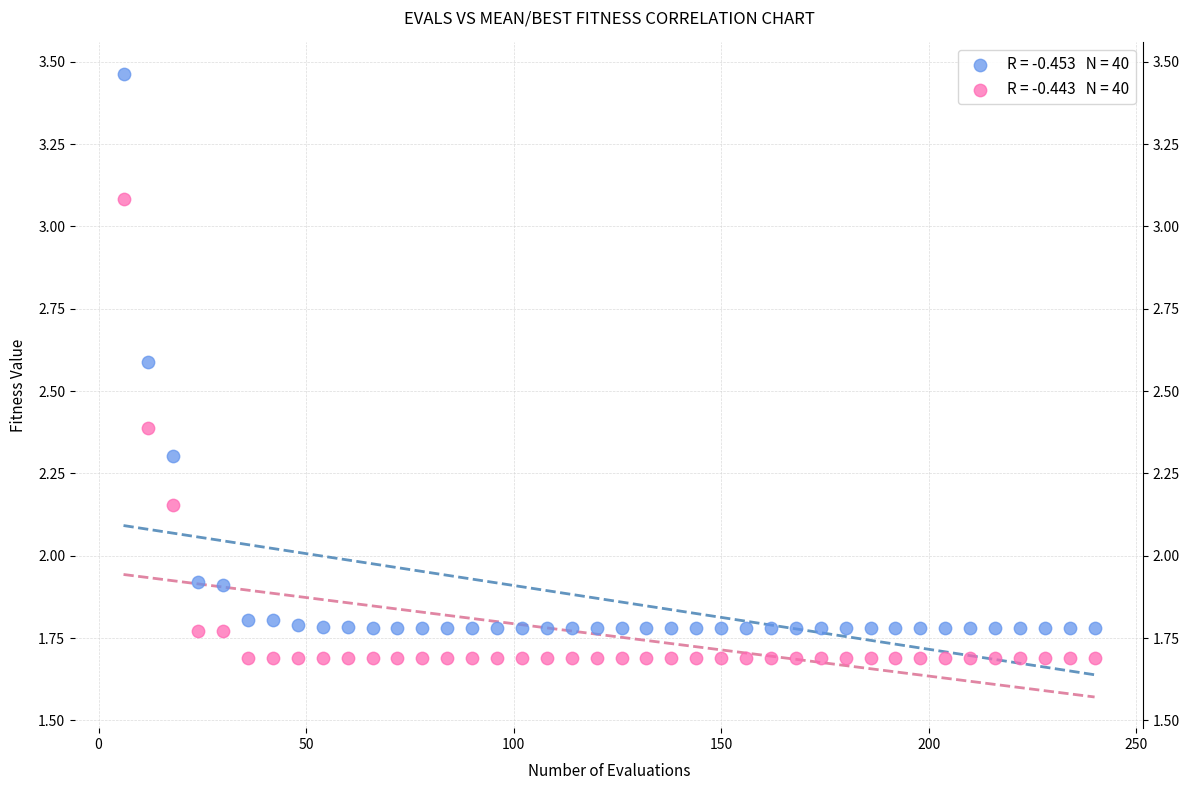

Across all data points, what is the range of X values (max minus min)?

234.0